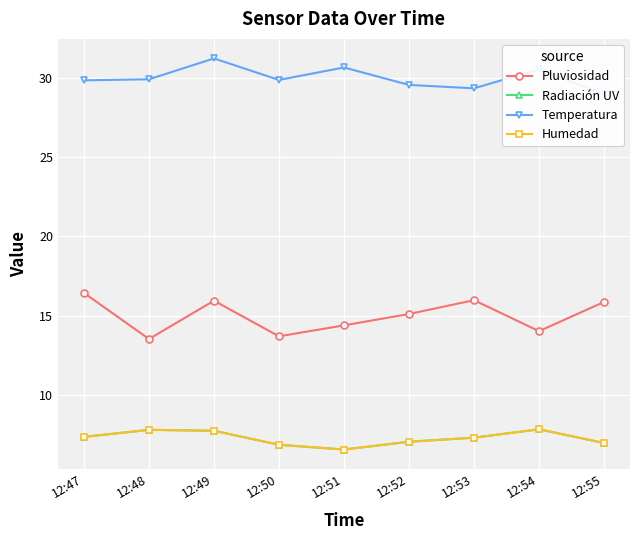

True or false: Pluviosidad and Temperatura cross at least once.

False